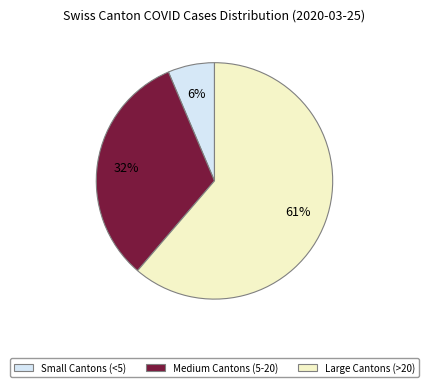

Is there a majority slice in this chart?

Yes